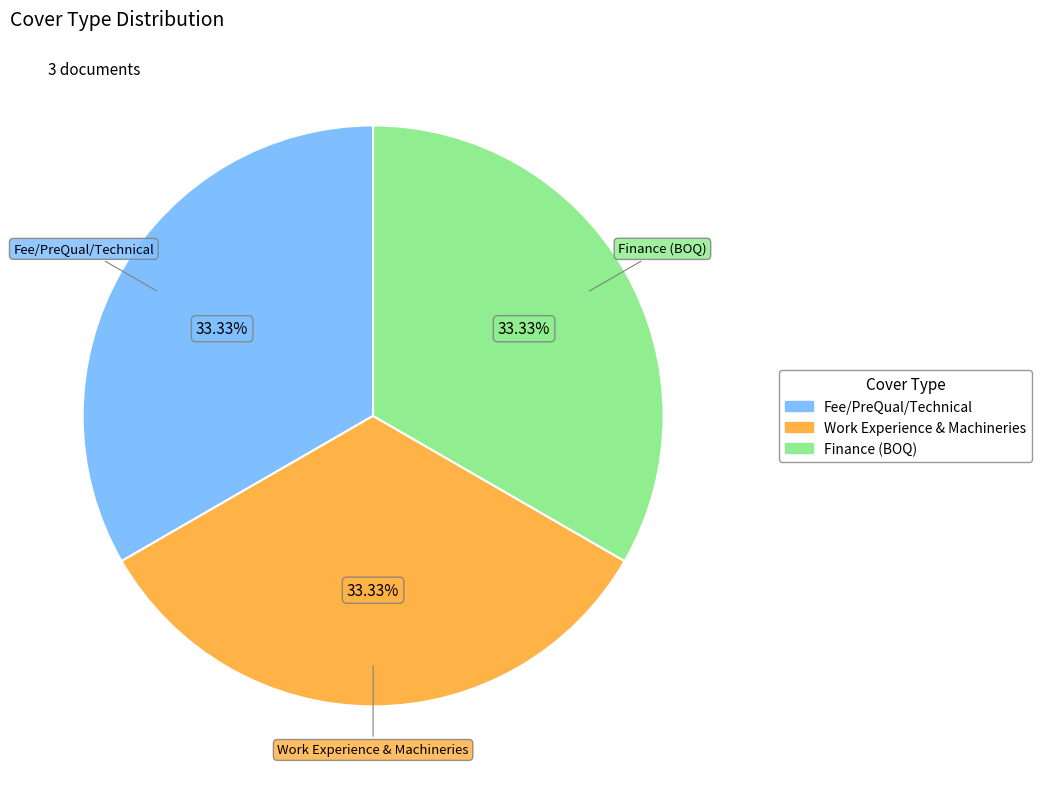

To the nearest percent, what is the difference between the largest and smallest slice percentages?

0%